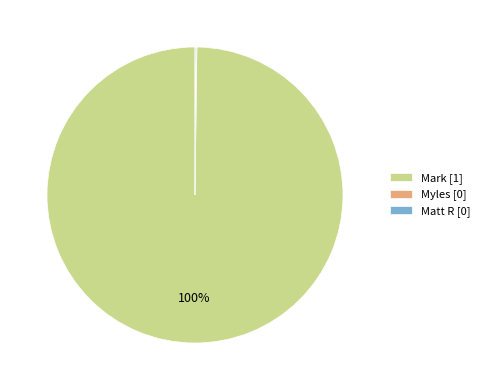

Is Mark [1] the majority of the pie?

Yes